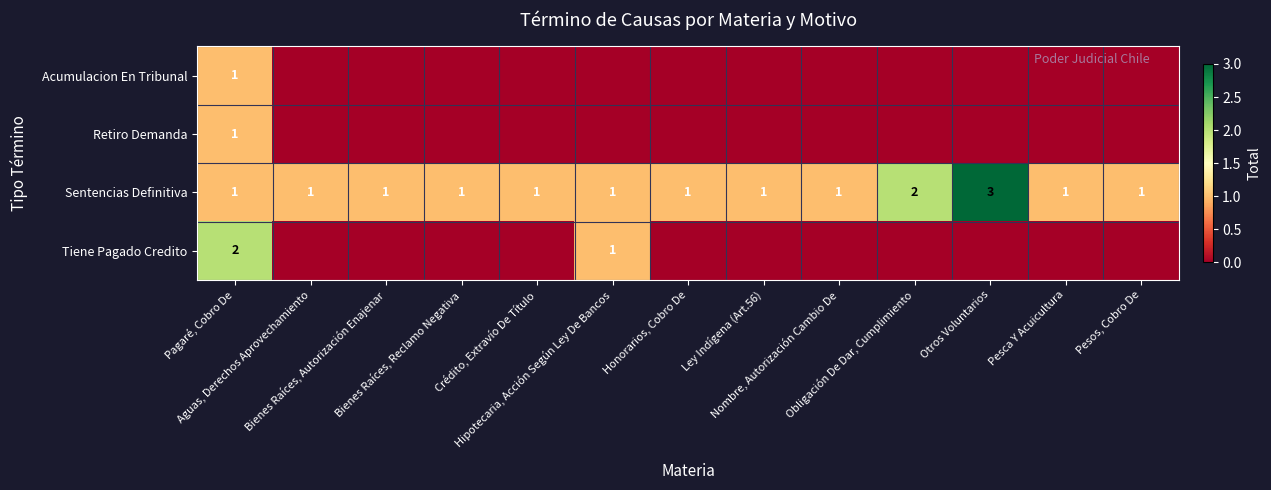

What is the sum of the Sentencias Definitiva values at Bienes Raíces, Reclamo Negativa and Otros Voluntarios?

4